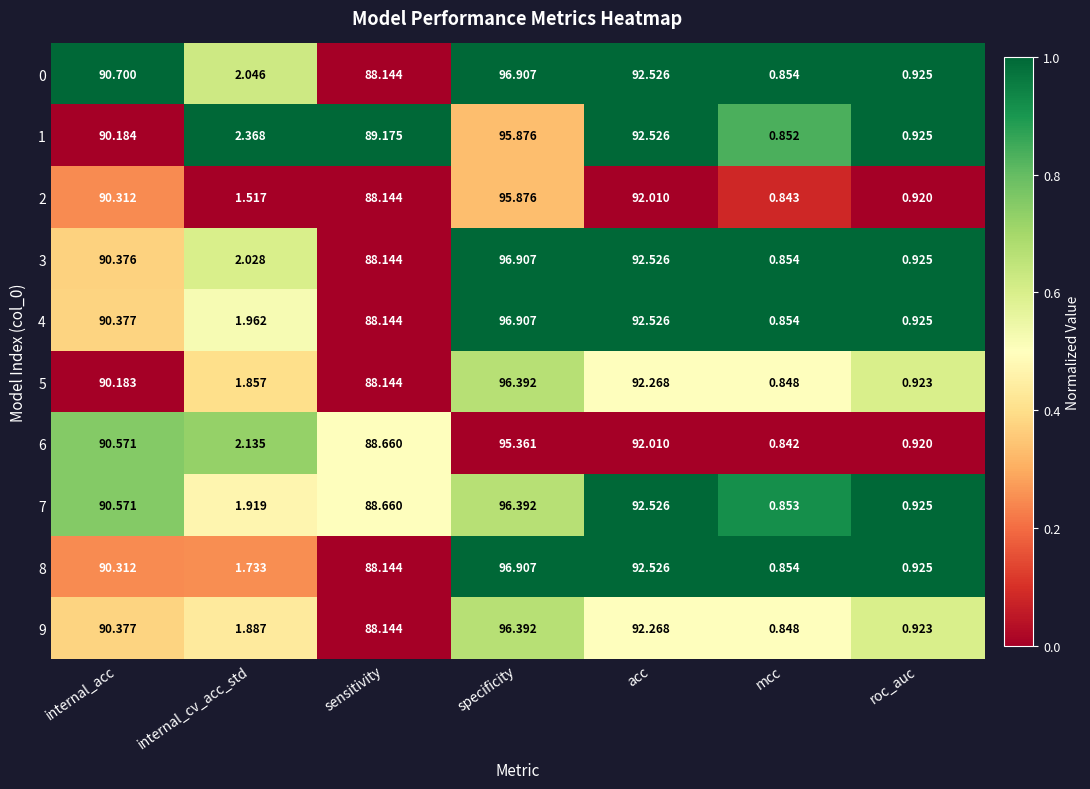

At which category is the sum across all series the highest?

specificity